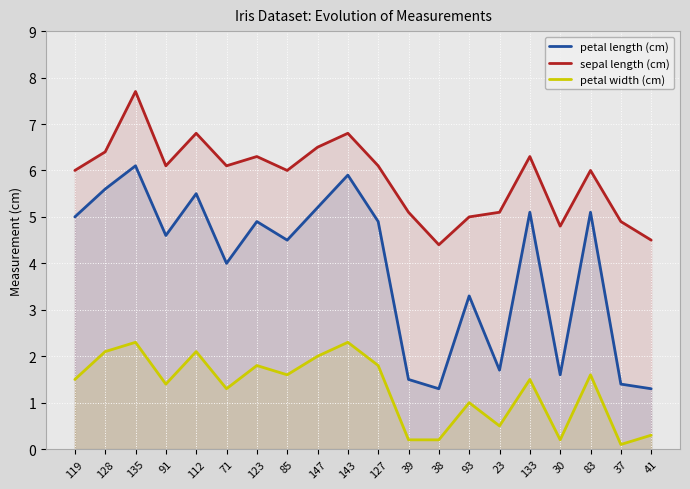

What is the difference between the maximum and minimum values in the petal width (cm) series?

2.2